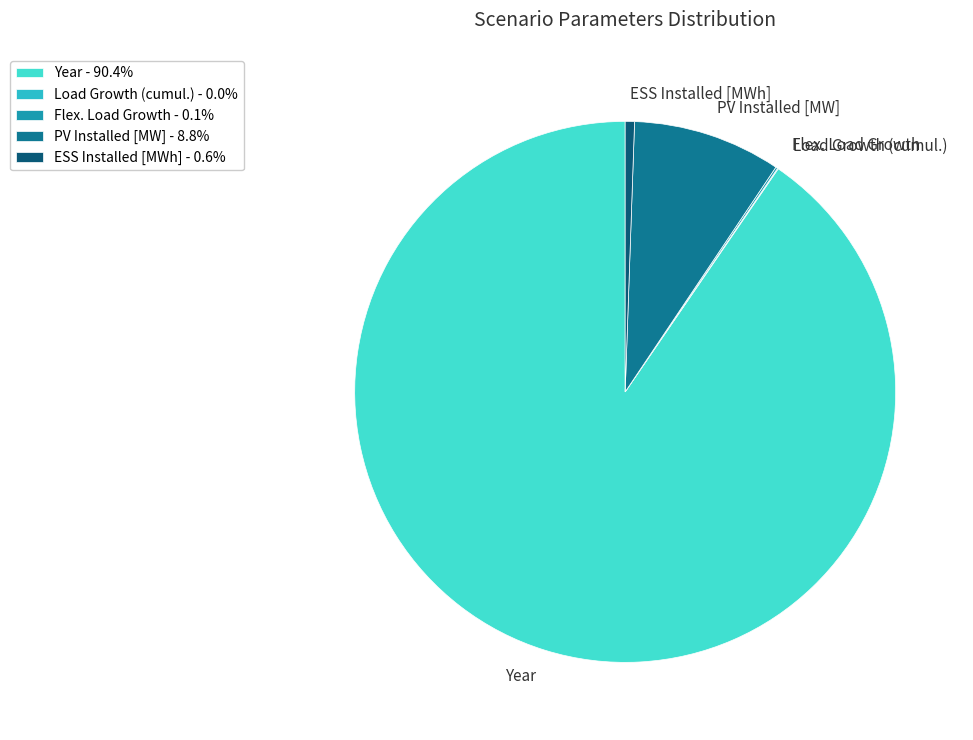

Is the sum of ESS Installed [MWh] and Year greater than half?

Yes